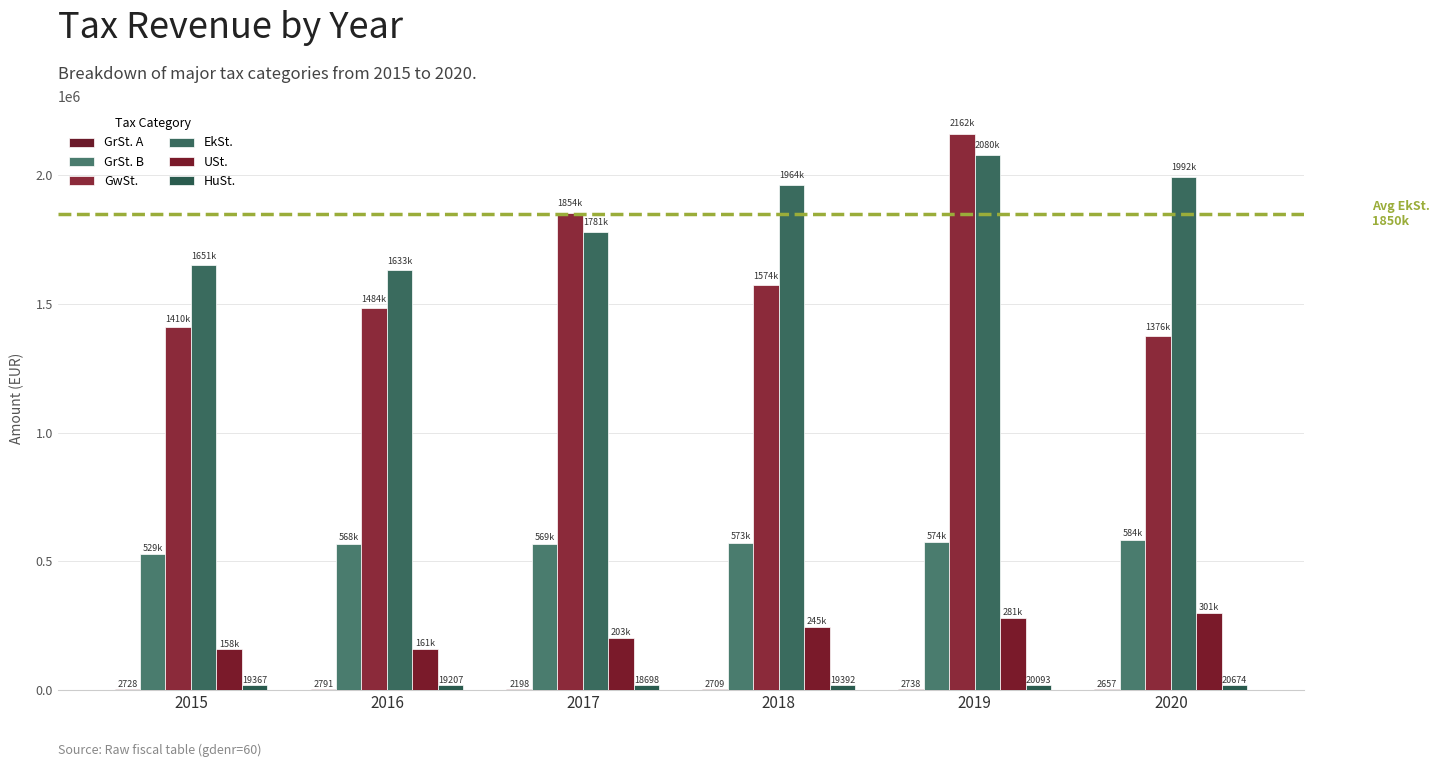

True or false: EkSt. has a value of 1650709.8 at 2015.

True